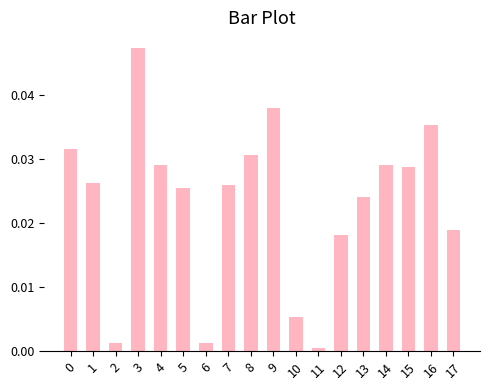

Is it true that the value at 4 is 0.0?

True